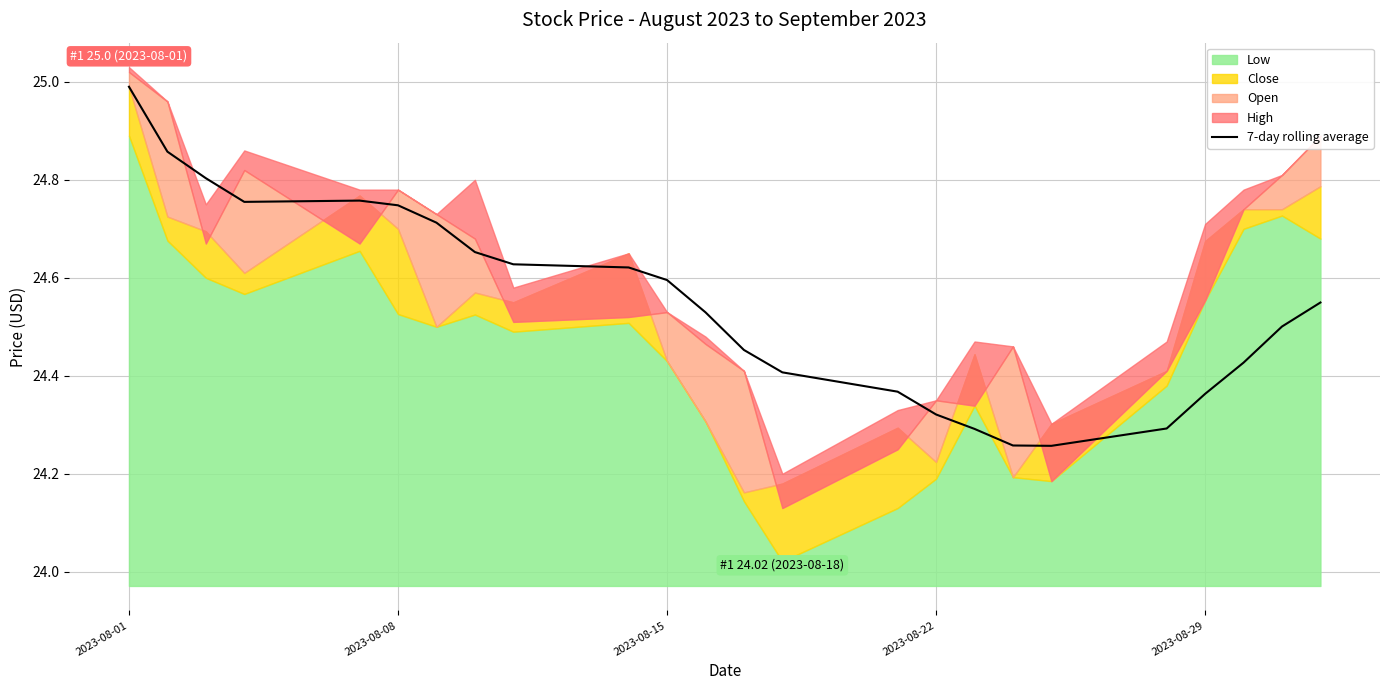

Is it true that 7-day rolling average equals 35.8 at 2023-08-22?

False